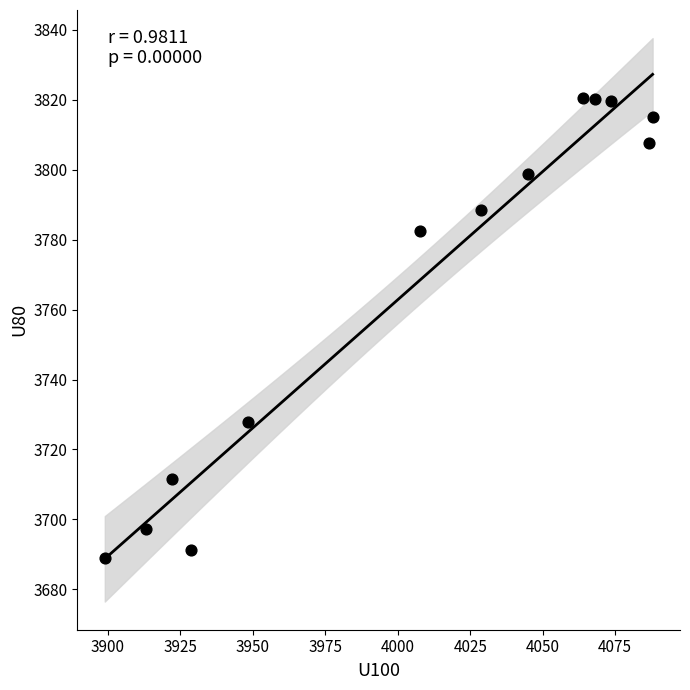

What is the range of Y values (max minus min)?

131.4